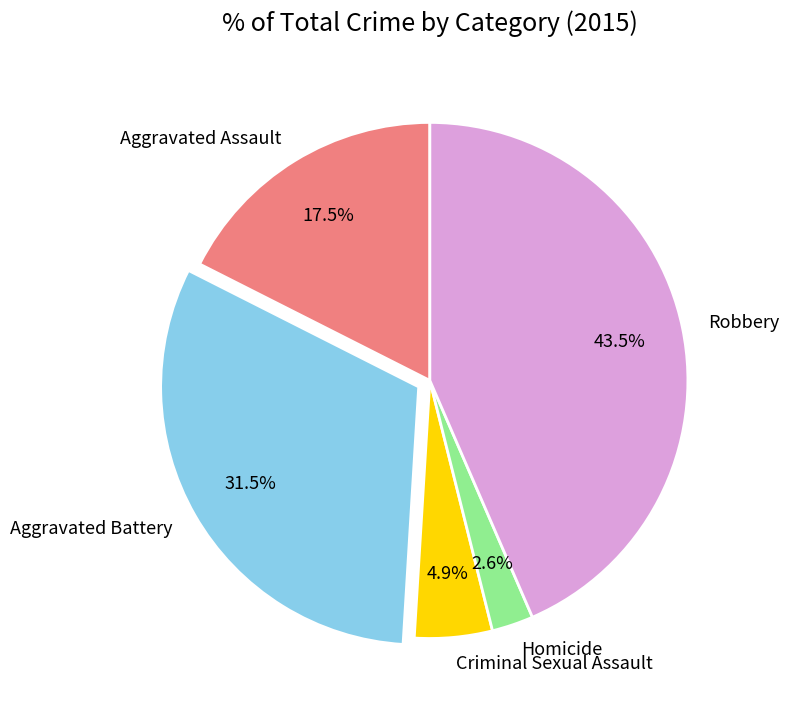

What portion of the pie excludes Aggravated Assault?

82.5%